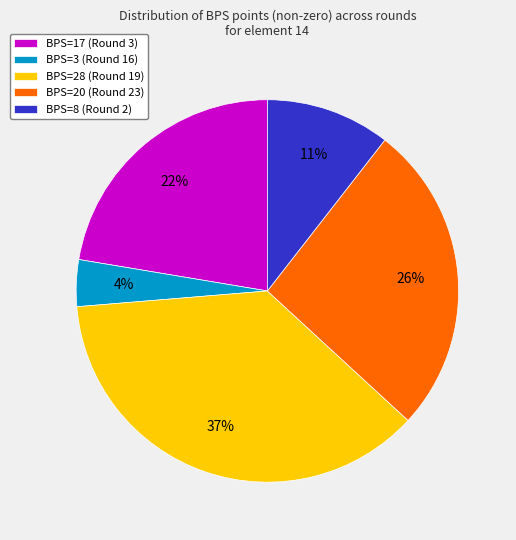

Is it true that BPS=28 (Round 19) is 37% of the pie?

True